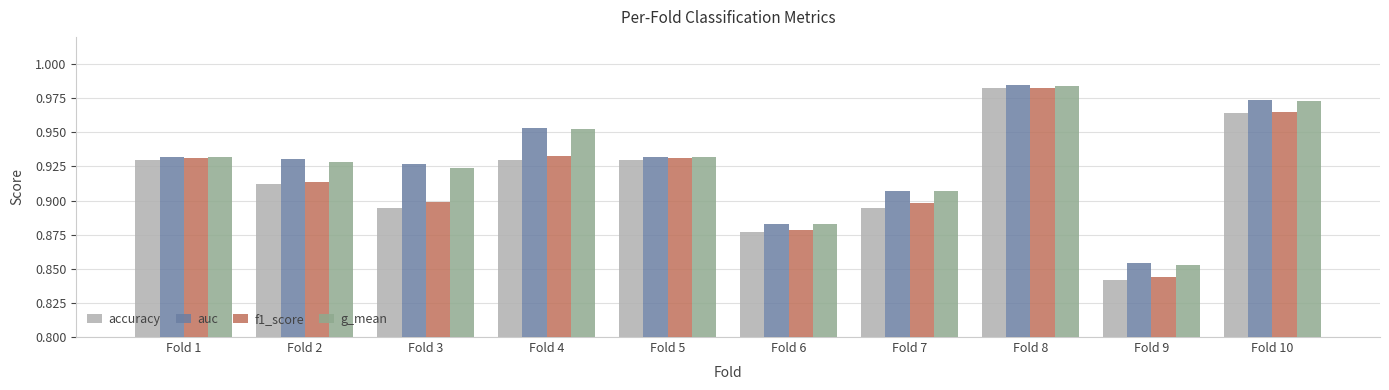

Which series has the widest spread of values?

accuracy